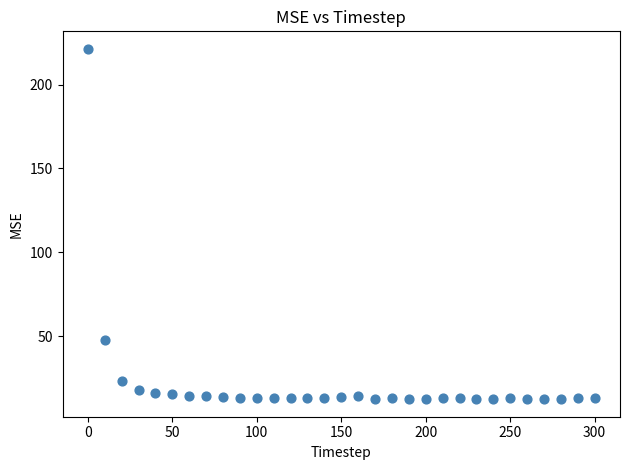

What is the range of Y values (max minus min)?

208.8